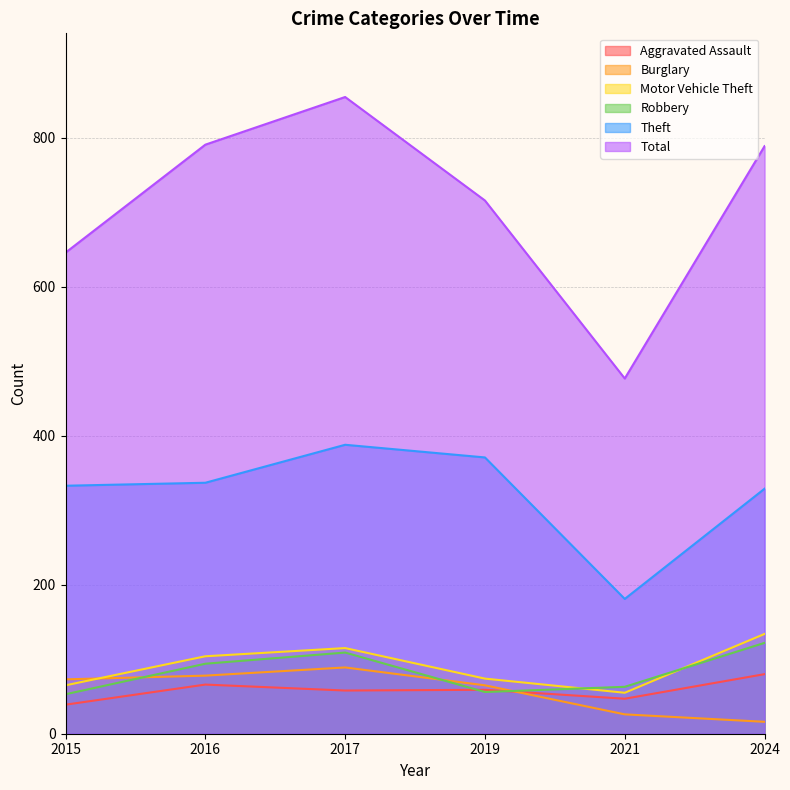

At how many categories does at least one series exceed 75?

6